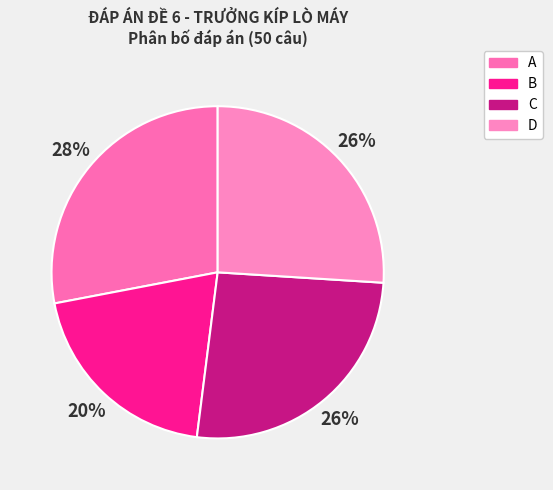

To the nearest percent, what is the difference between the A and D slice percentages?

2%